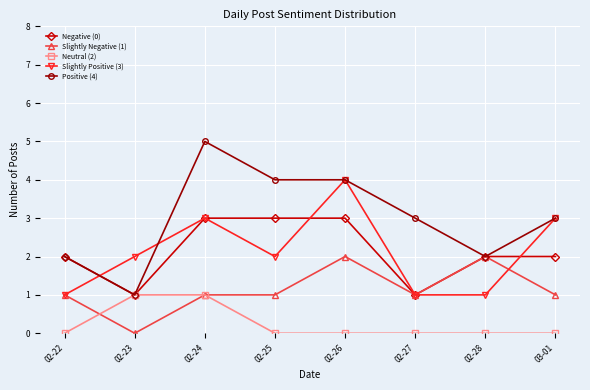

At which category does Negative (0) reach its first local valley?

02-23